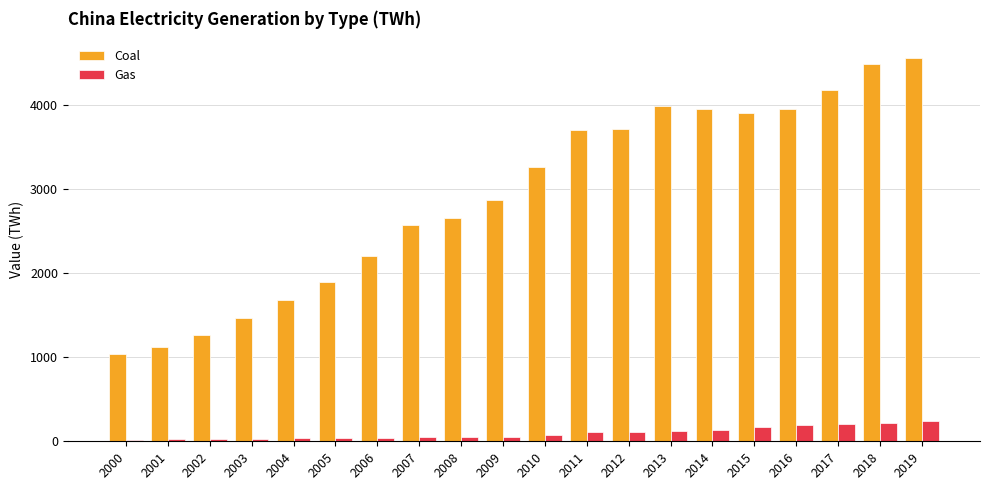

Is it true that Coal equals 2910.3 at 2004?

False